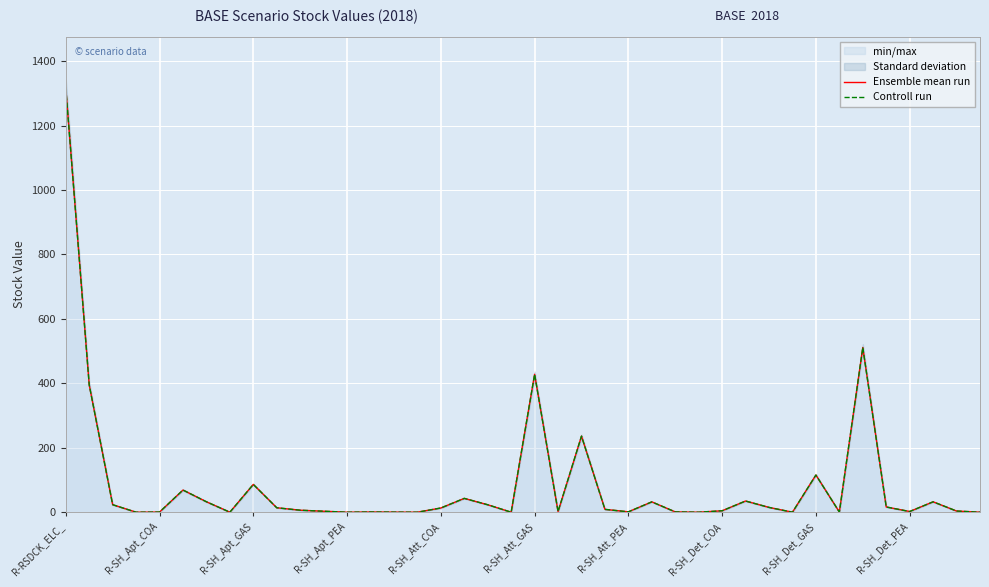

Which series has the largest total across all categories?

Ensemble mean run